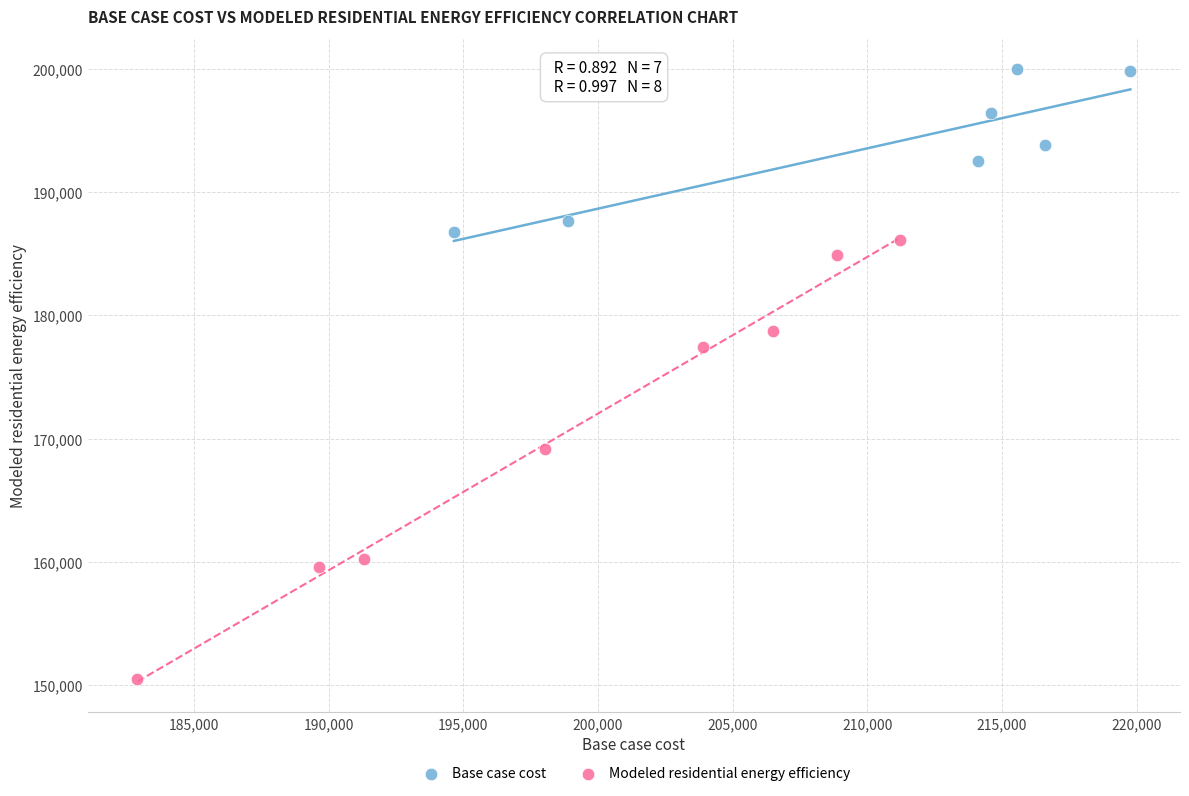

What are all the series names shown in the legend?

Base case cost, Modeled residential energy efficiency